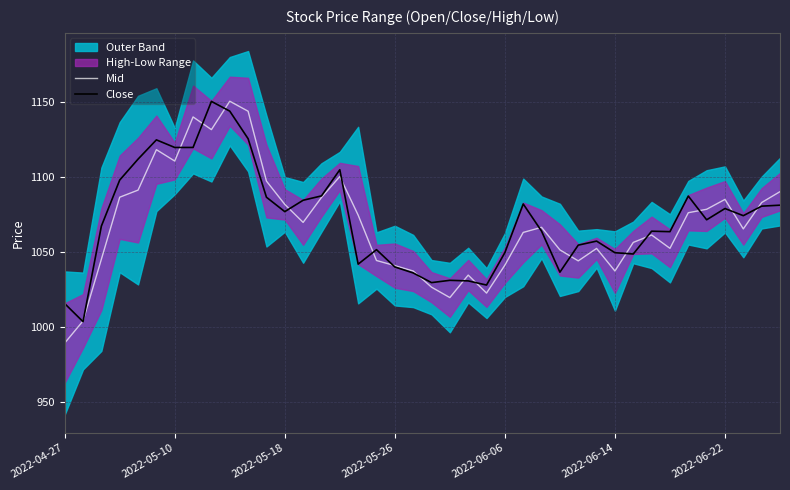

The Mid series shows 1037.1 at 19. True or false?

True